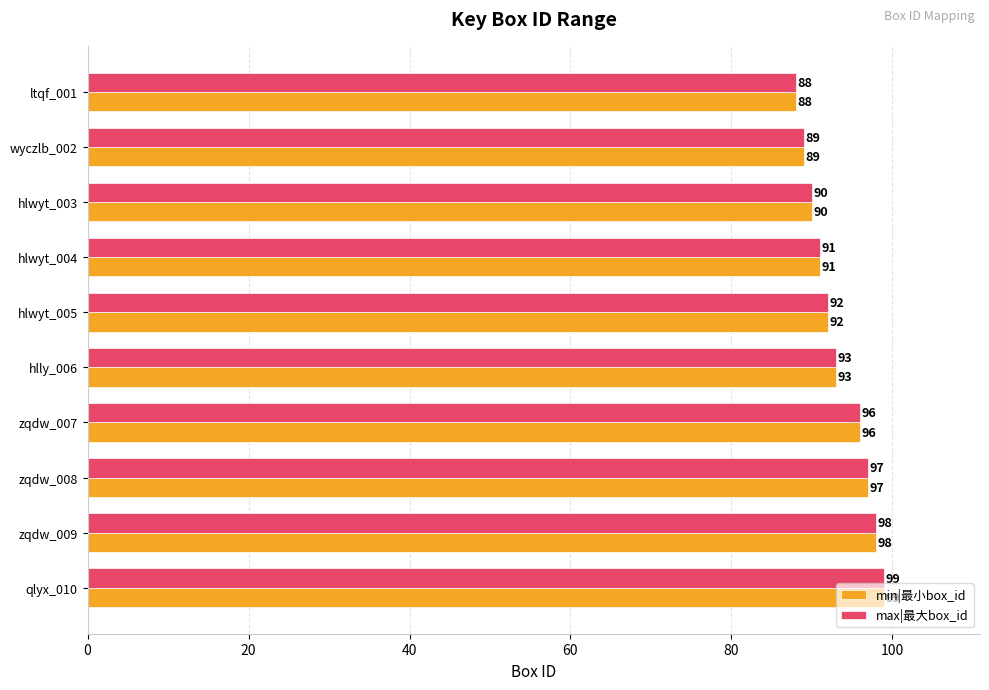

At which category is the sum across all series the highest?

qlyx_010